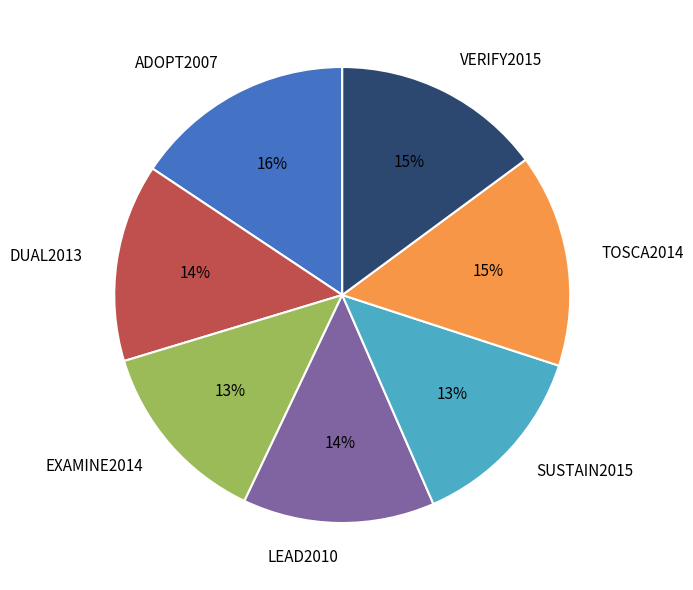

How many slices are in this pie chart?

7